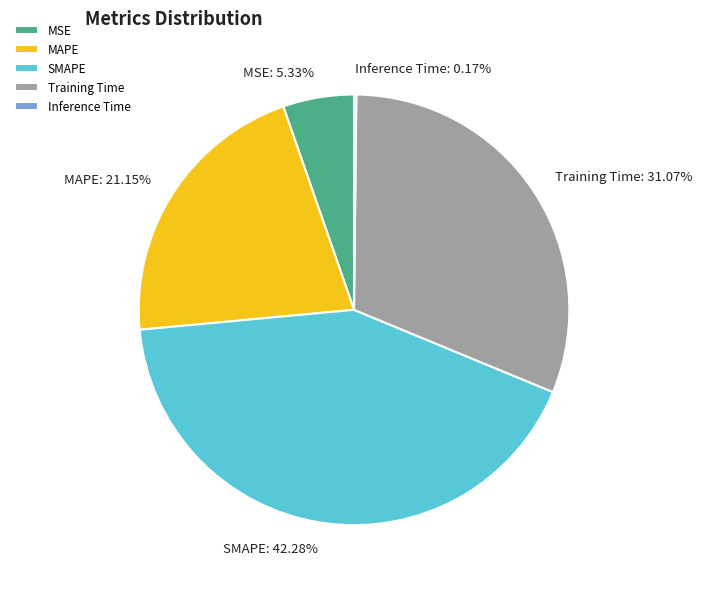

Do Training Time and MAPE together represent more than half of the pie?

Yes